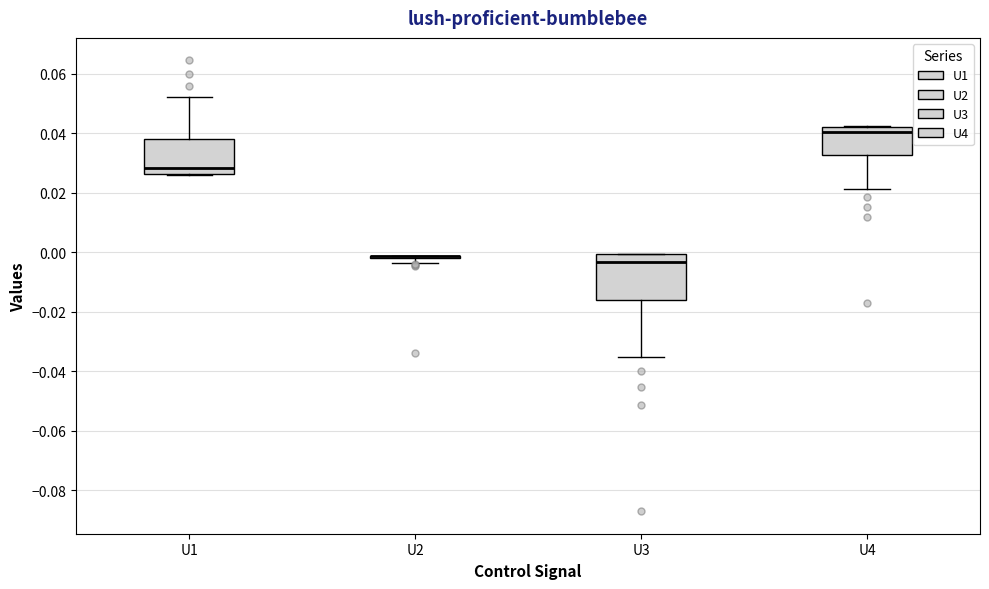

Reading left to right, read every box against the y-axis: the position of its median line, the range the box covers, and the ends of its whiskers. The values are not printed on the chart, so give them approximately, as read against the axis.

U1: median 0.028, box 0.026 to 0.038, whiskers 0.026 to 0.052
U2: box collapsed to a line at -0.002, whiskers -0.004 to -0.002
U3: median -0.004, box -0.016 to 0.000, whiskers -0.034 to 0.000
U4: median 0.040, box 0.032 to 0.042, whiskers 0.022 to 0.042